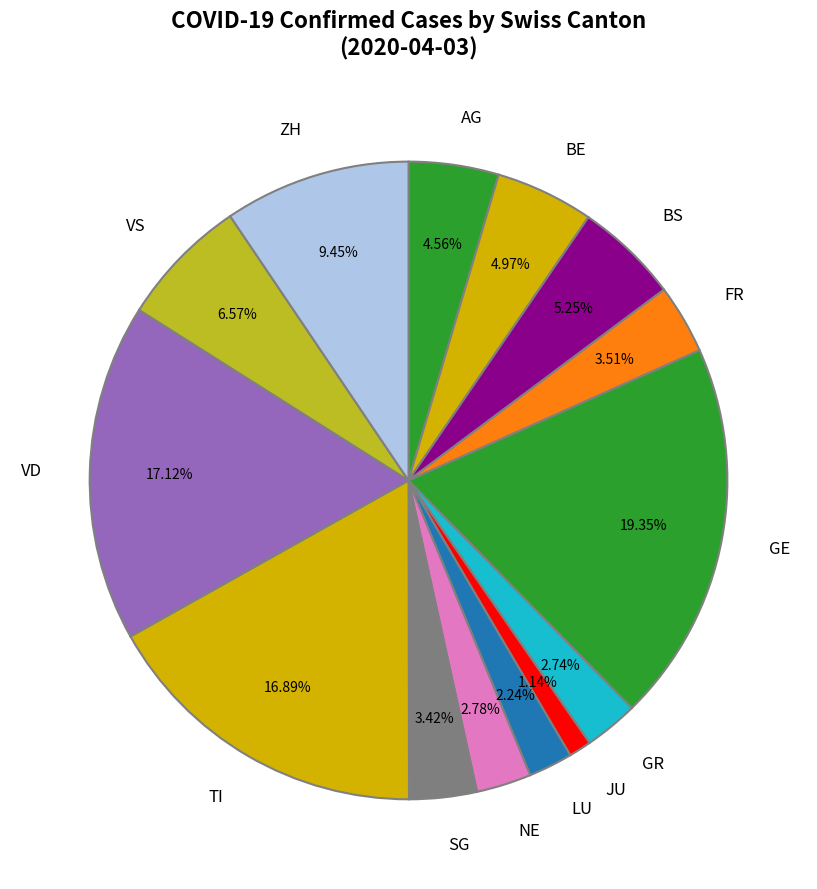

Does AG account for over 50% of the chart?

No